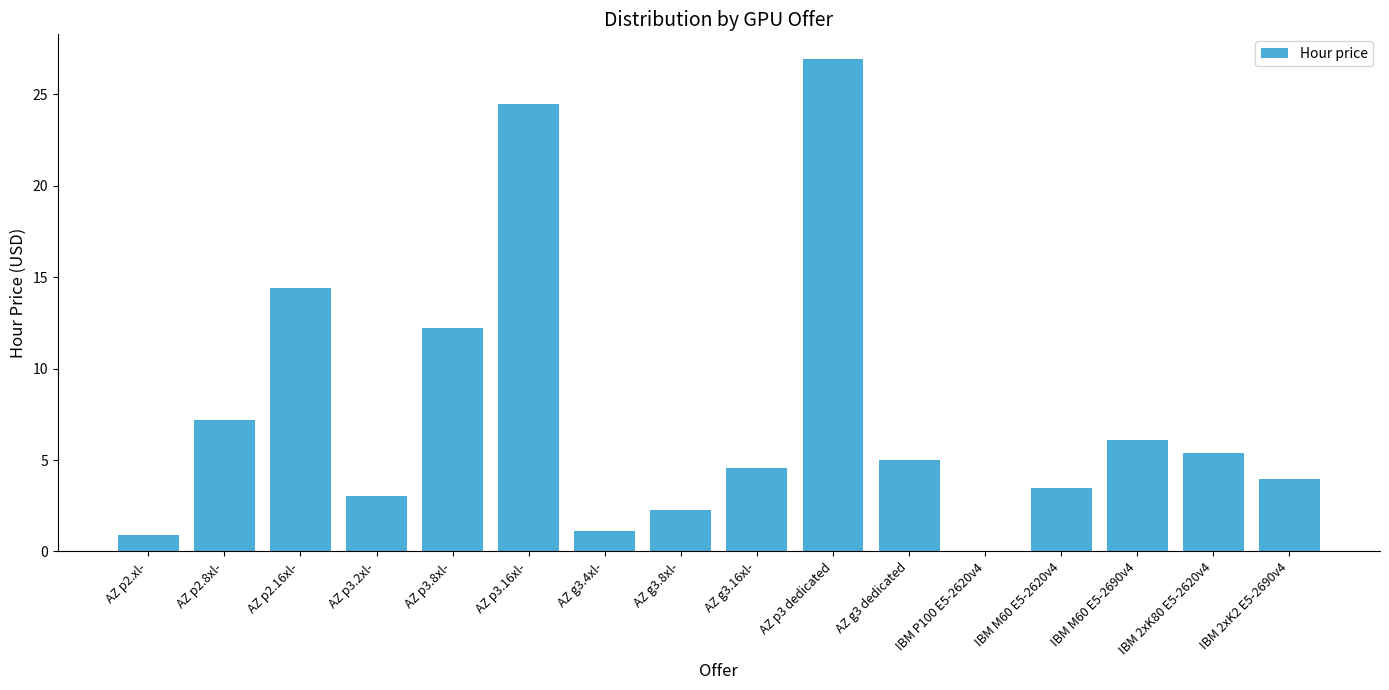

Are the bars horizontal?

No